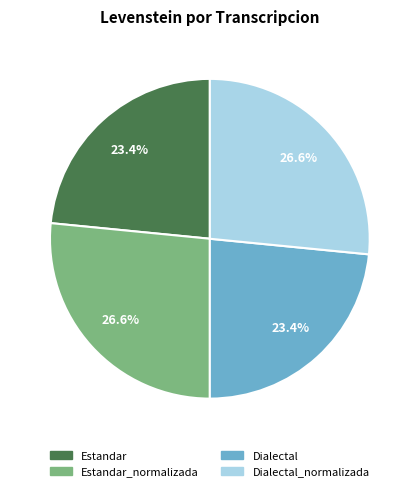

Is there any slice that represents more than half of the pie?

No